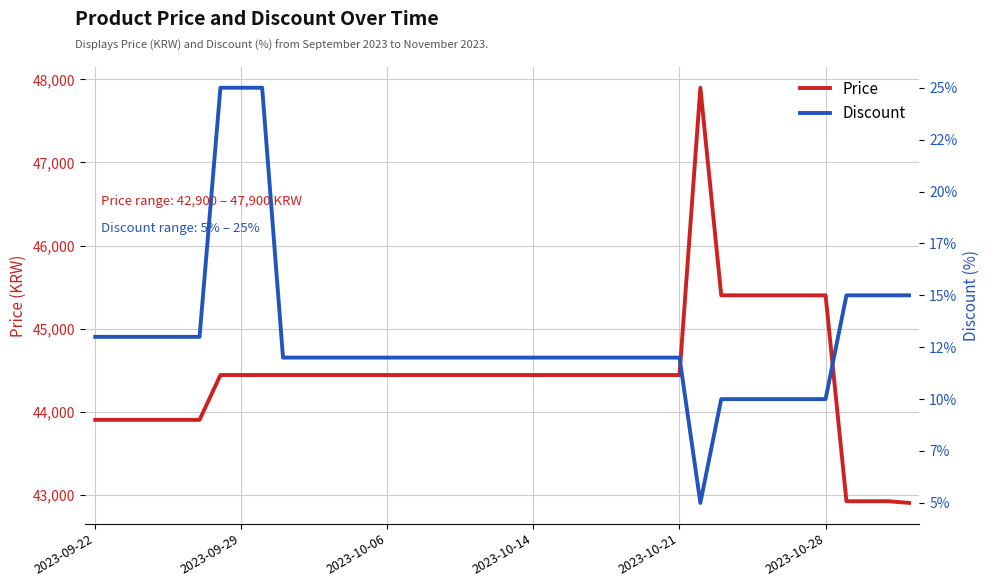

The value of Discount at 11 is 6. True or false?

False